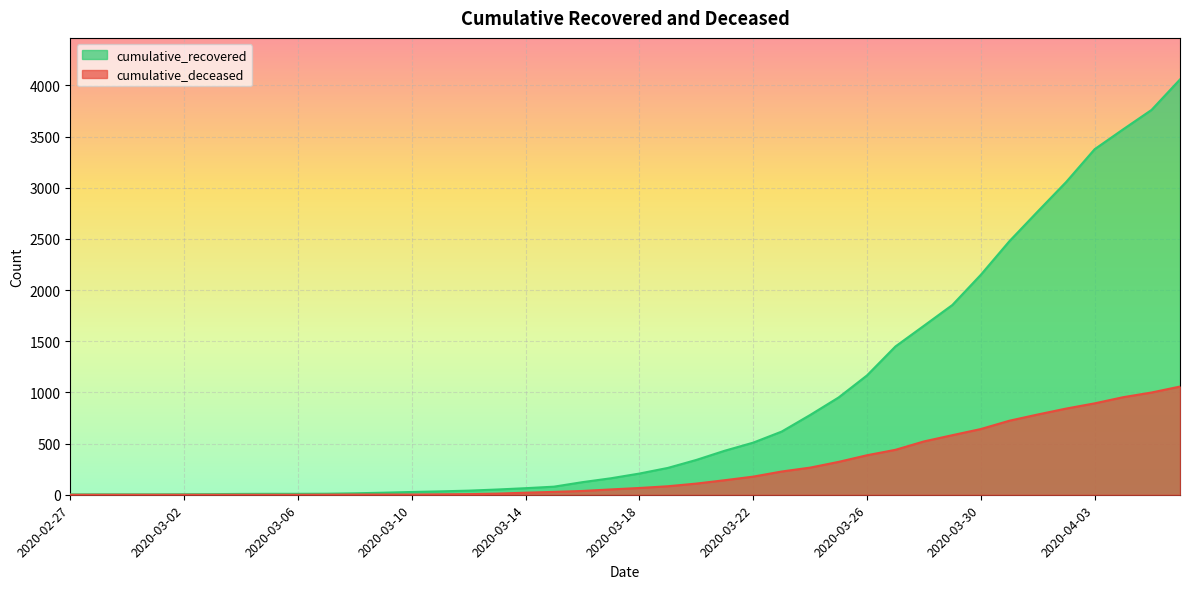

Between 2020-03-24 and 2020-03-05, which is larger?

2020-03-24